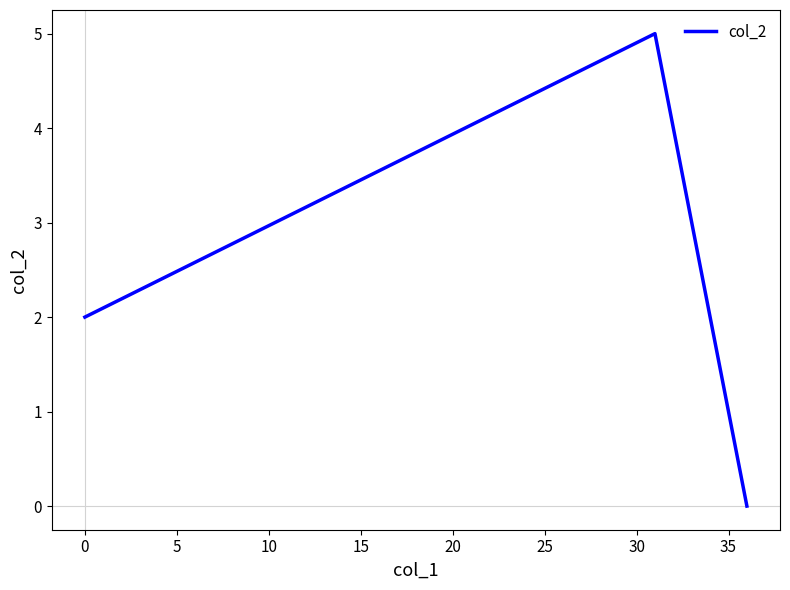

How many lines are shown in the chart?

1